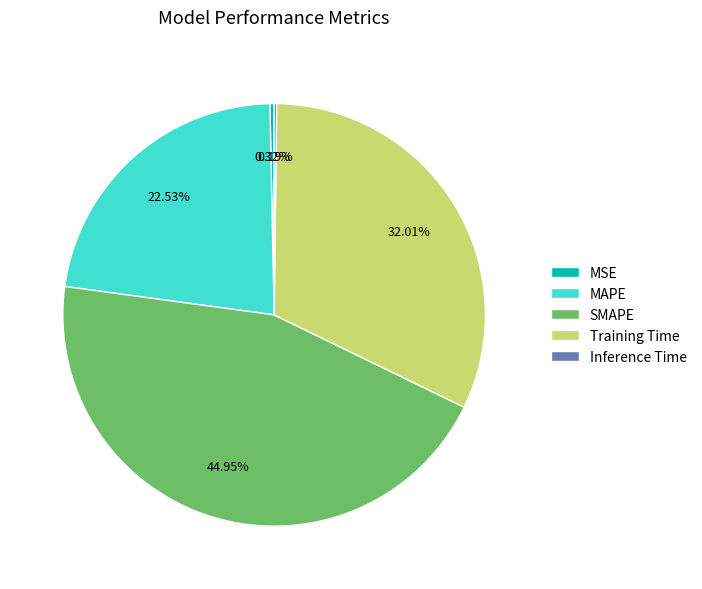

What percentage is the Training Time slice, to the nearest percent?

32%